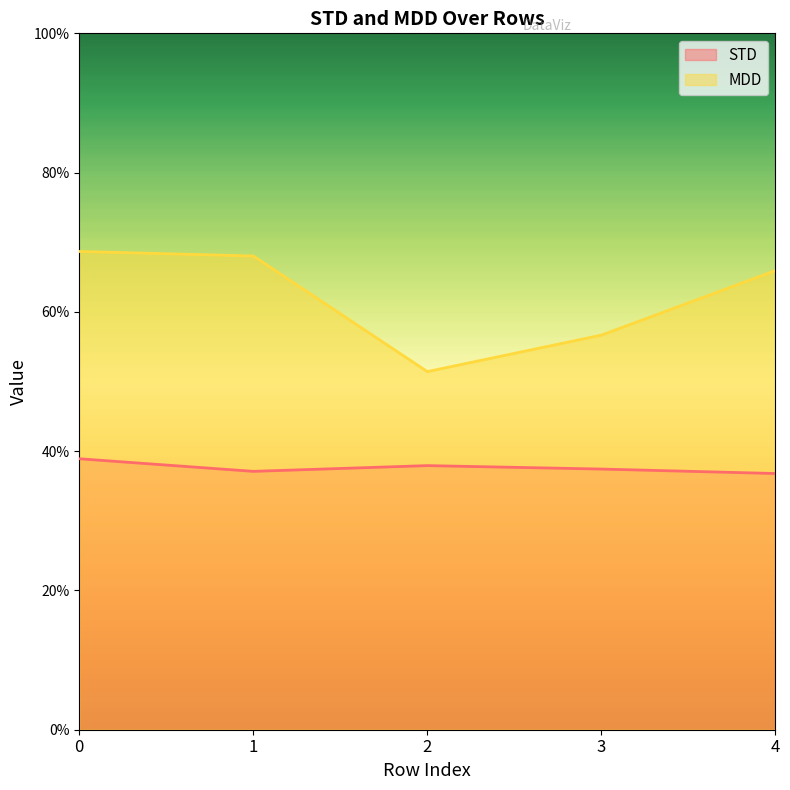

The value of MDD at 2 is 0.3. True or false?

False